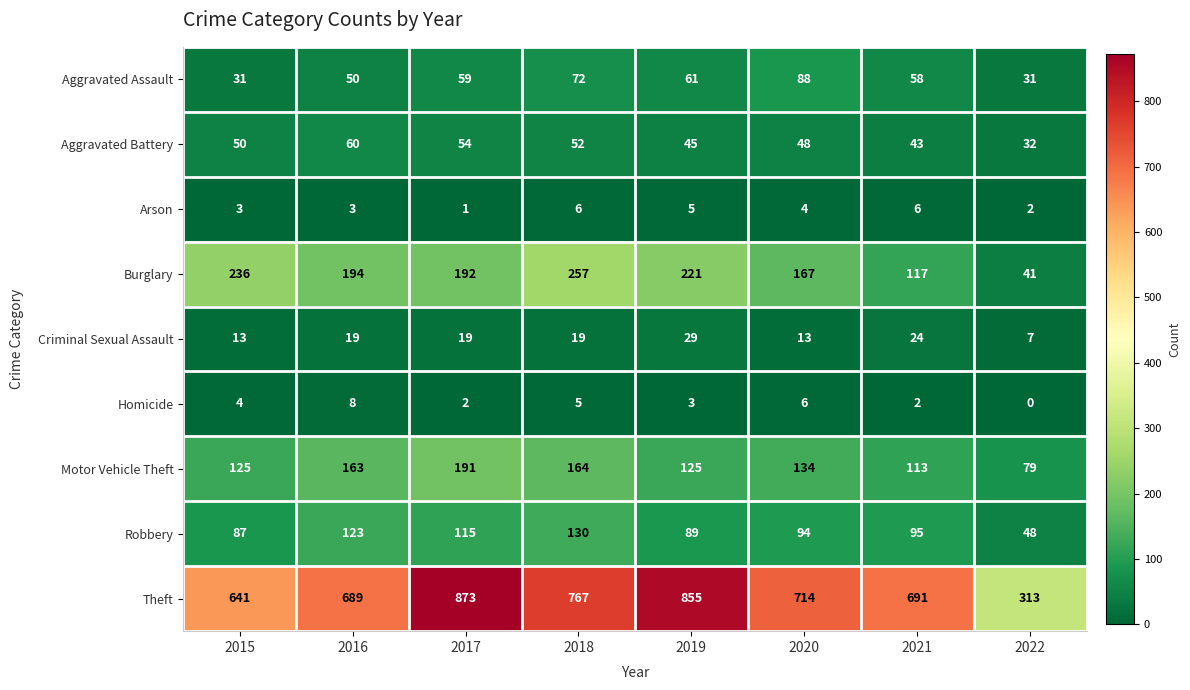

What is the total value across all series at 2015?

1190